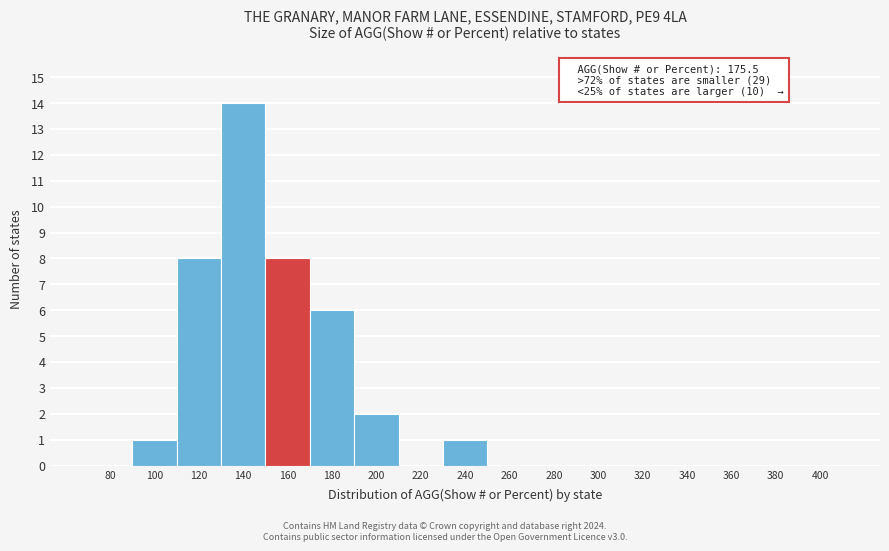

Reading left to right, what are all the values shown in this chart?

80=0	100=1	120=8	140=14	160=8	180=6	200=2	220=0	240=1	260=0	280=0	300=0	320=0	340=0	360=0	380=0	400=0